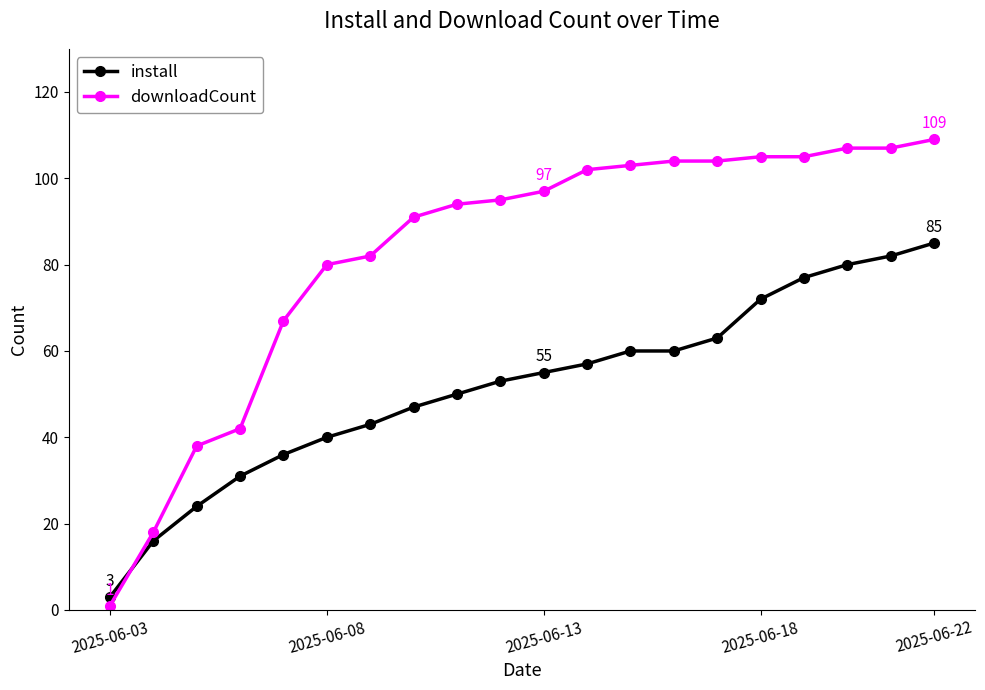

Does the chart have visible grid lines?

No